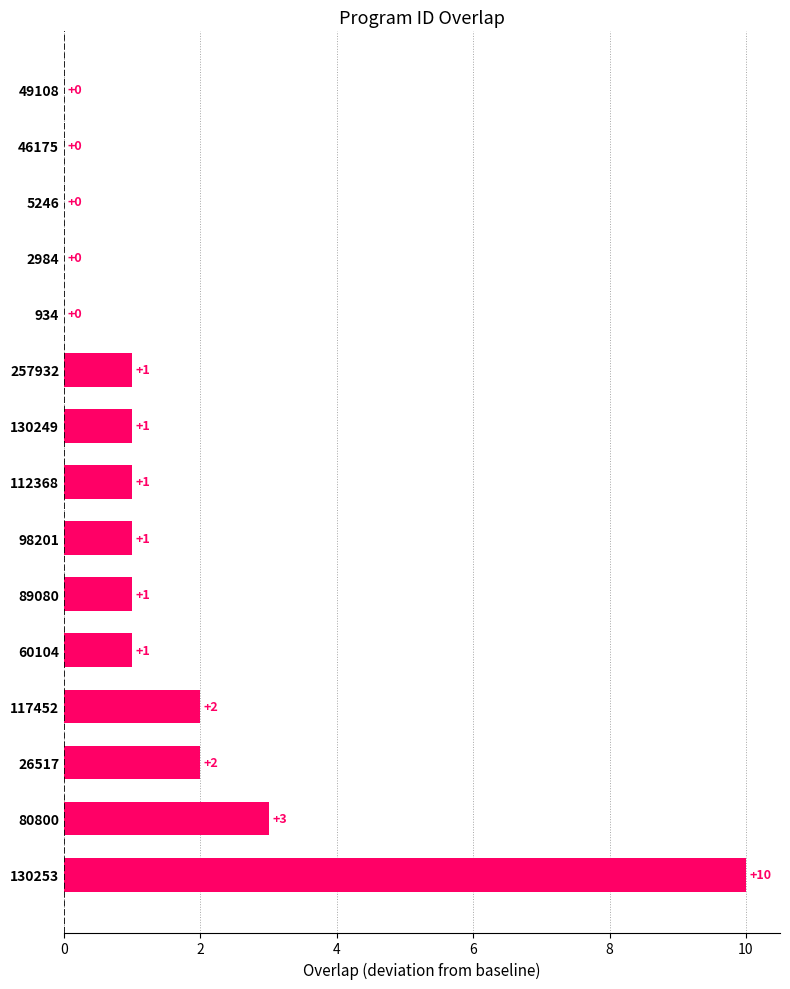

What is the sum of the values at 130253 and 2984?

10